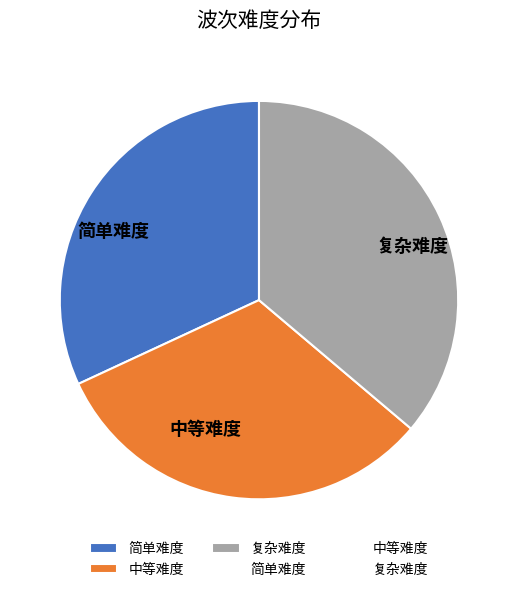

Which category has the biggest portion of the pie?

复杂难度